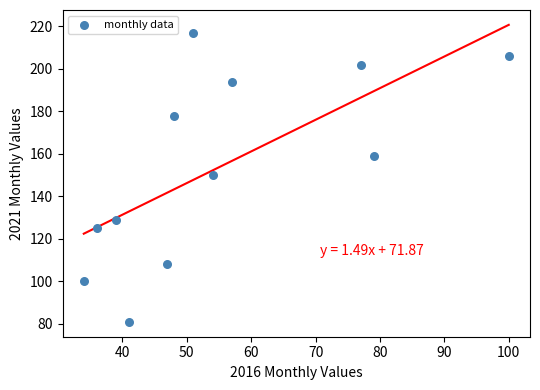

What is the range of Y values (max minus min)?

136